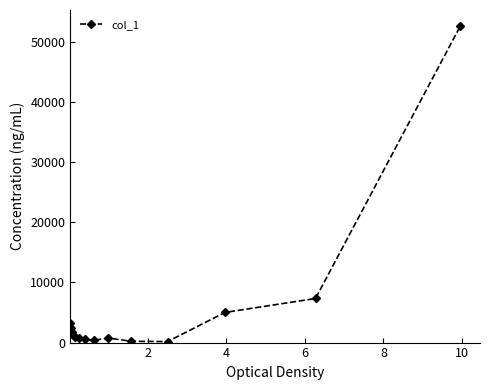

What is the average value?

5532.7